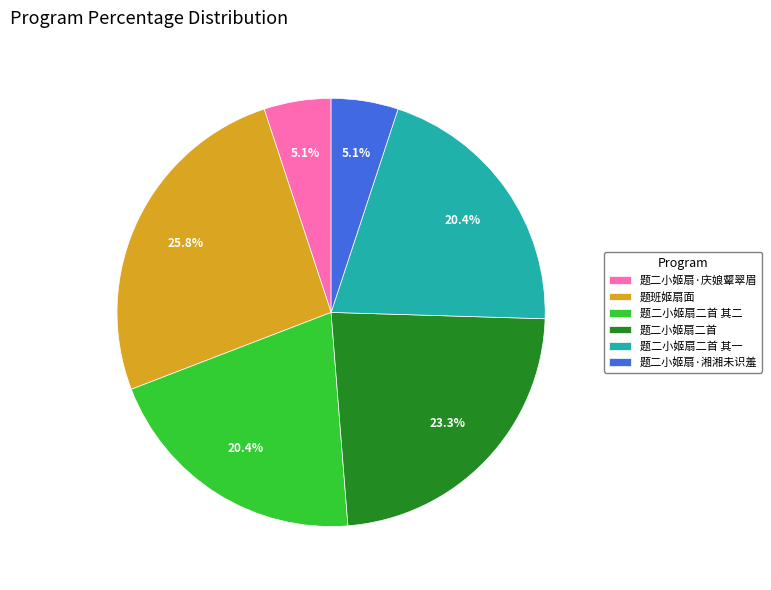

Combined, do 题二小姬扇二首 其一 and 题二小姬扇·湘湘未识羞 account for over 50%?

No